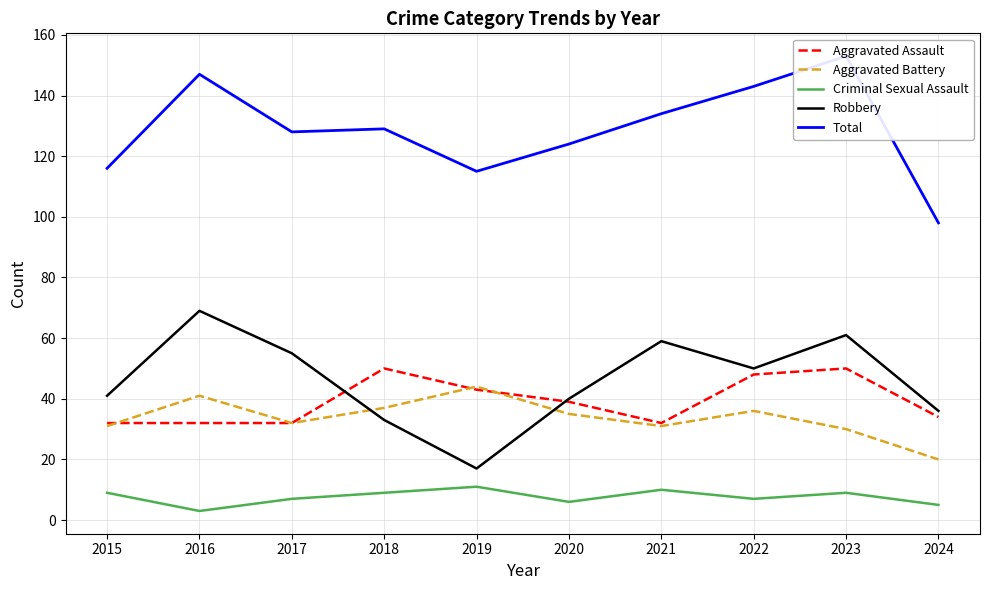

Where is the first local maximum for Aggravated Assault?

2018